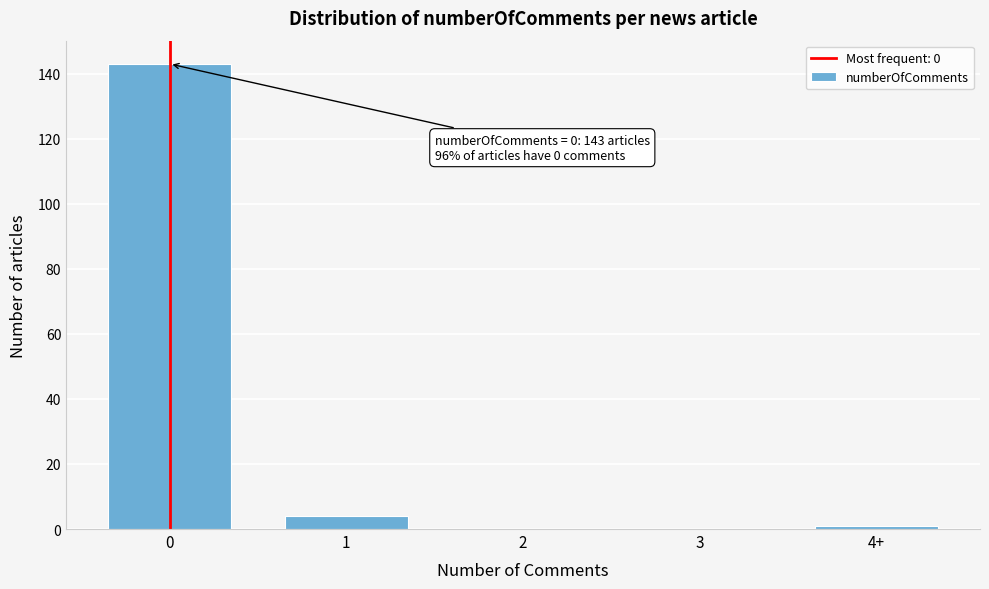

Reading left to right, extract all data points from this chart.

0=143	1=4	2=0	3=0	4+=1